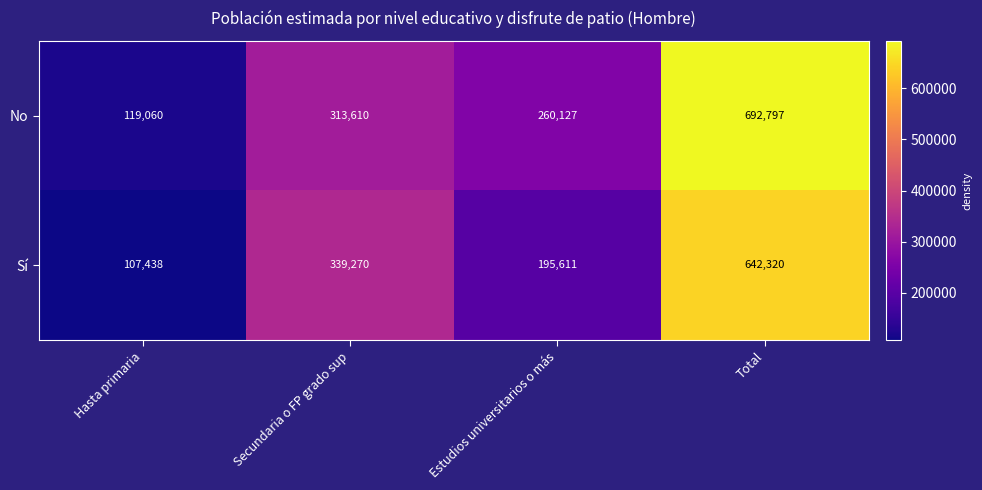

List the series in order of their overall mean, lowest first.

Sí, No